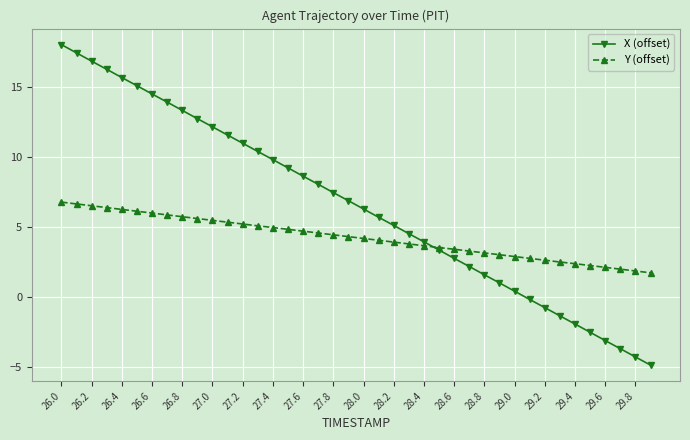

Which series has the largest total across all categories?

X (offset)